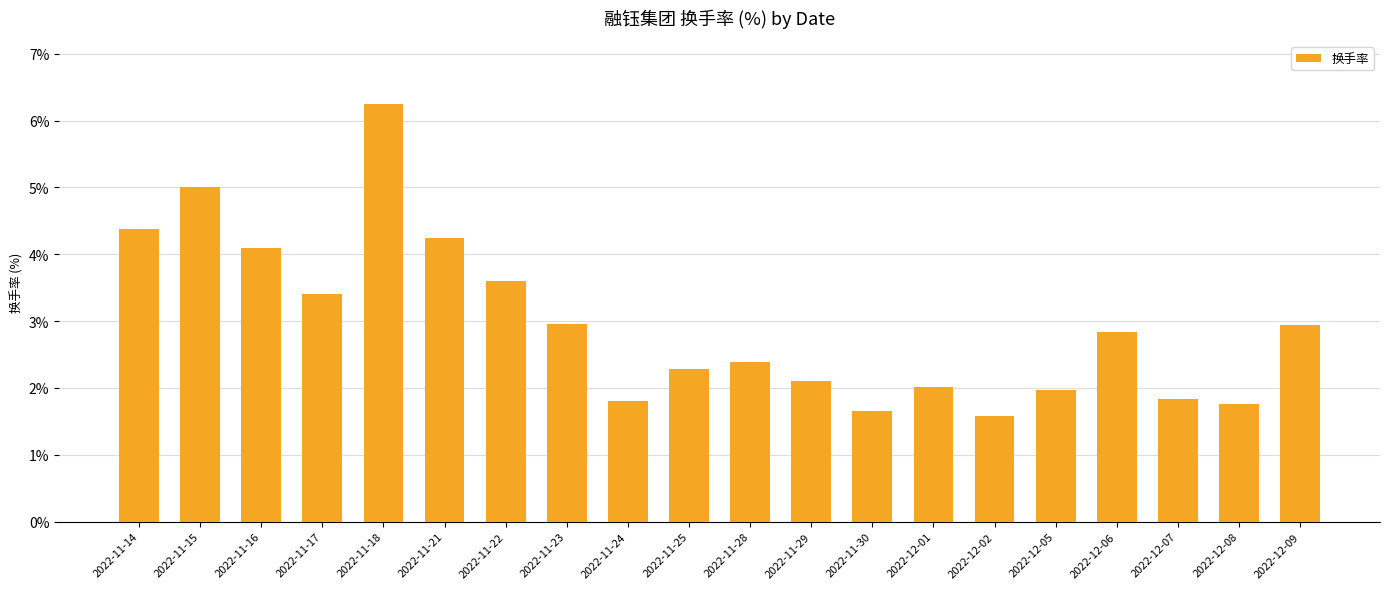

The chart shows a value of 2.0 at 2022-12-05. True or false?

True